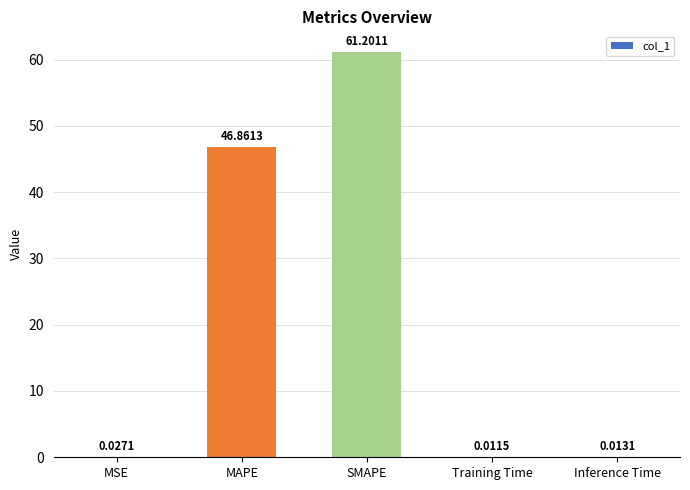

What is the sum of the values at Training Time and SMAPE?

61.2